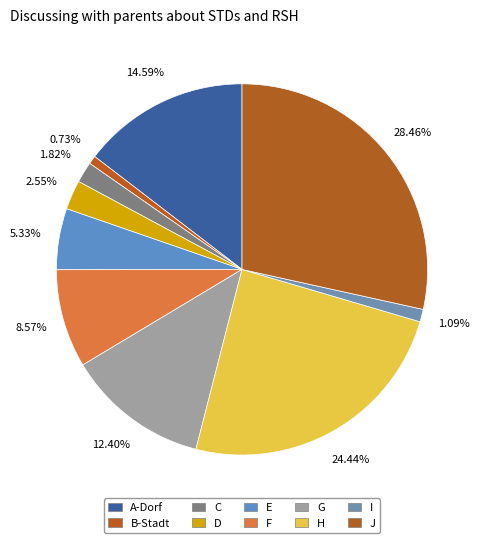

To the nearest percent, what percentage of the pie is D?

3%